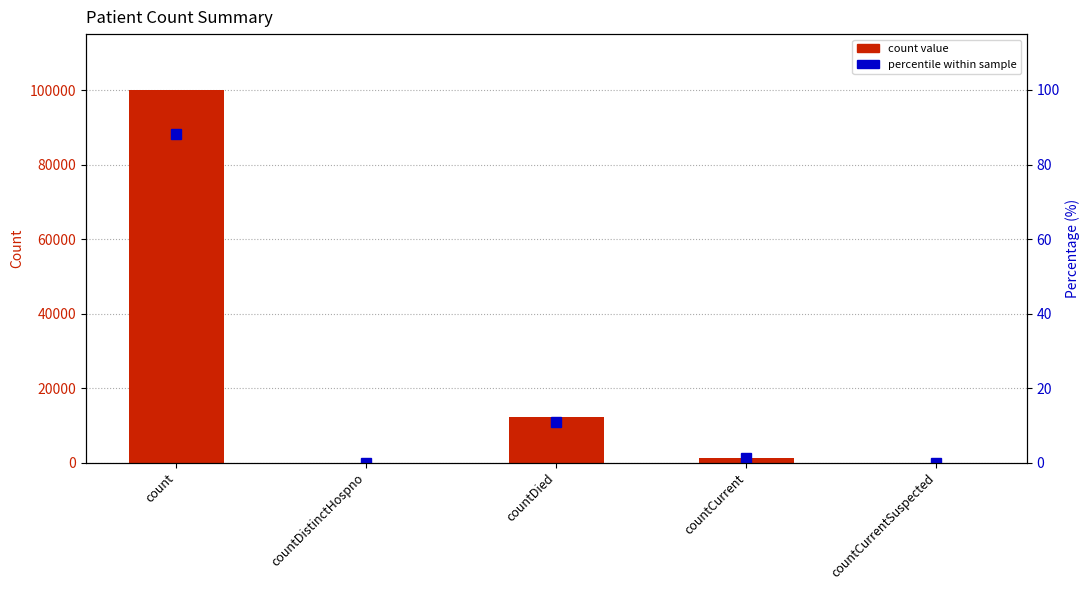

Where does the percentile within sample series first go above 1?

count